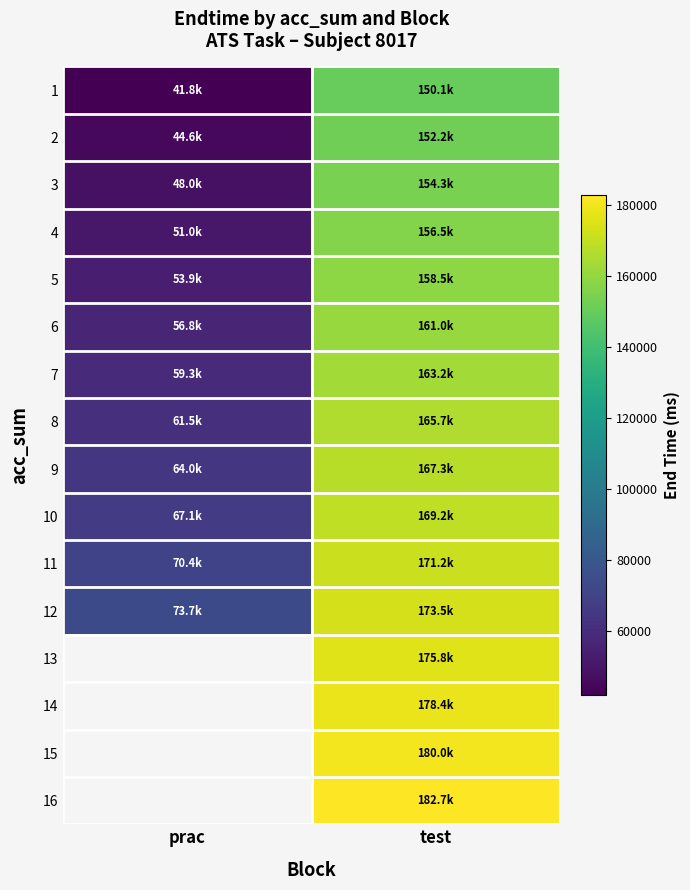

The value of 7 at test is 216942.9. True or false?

False